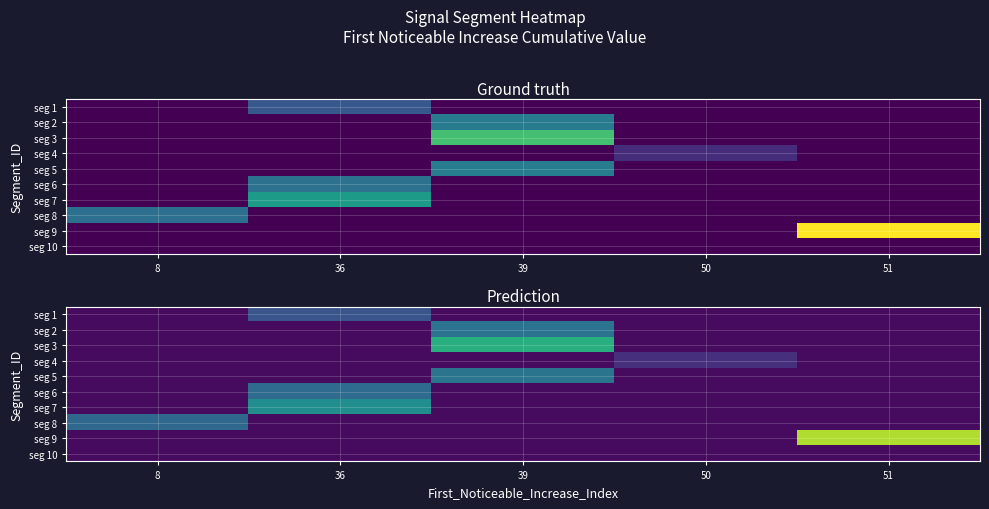

How many categories are shown in the chart?

5